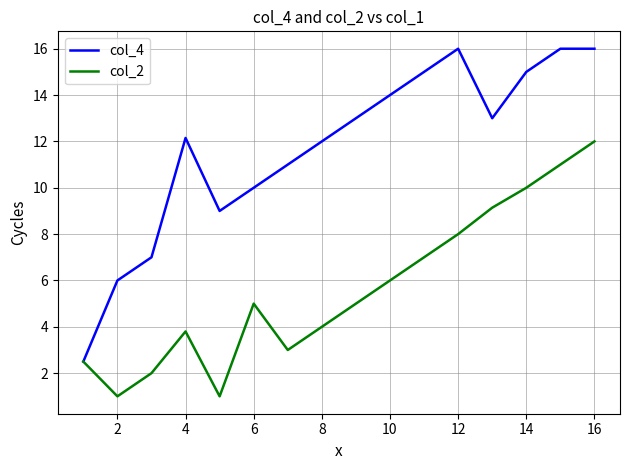

Which series has the largest total across all categories?

col_4